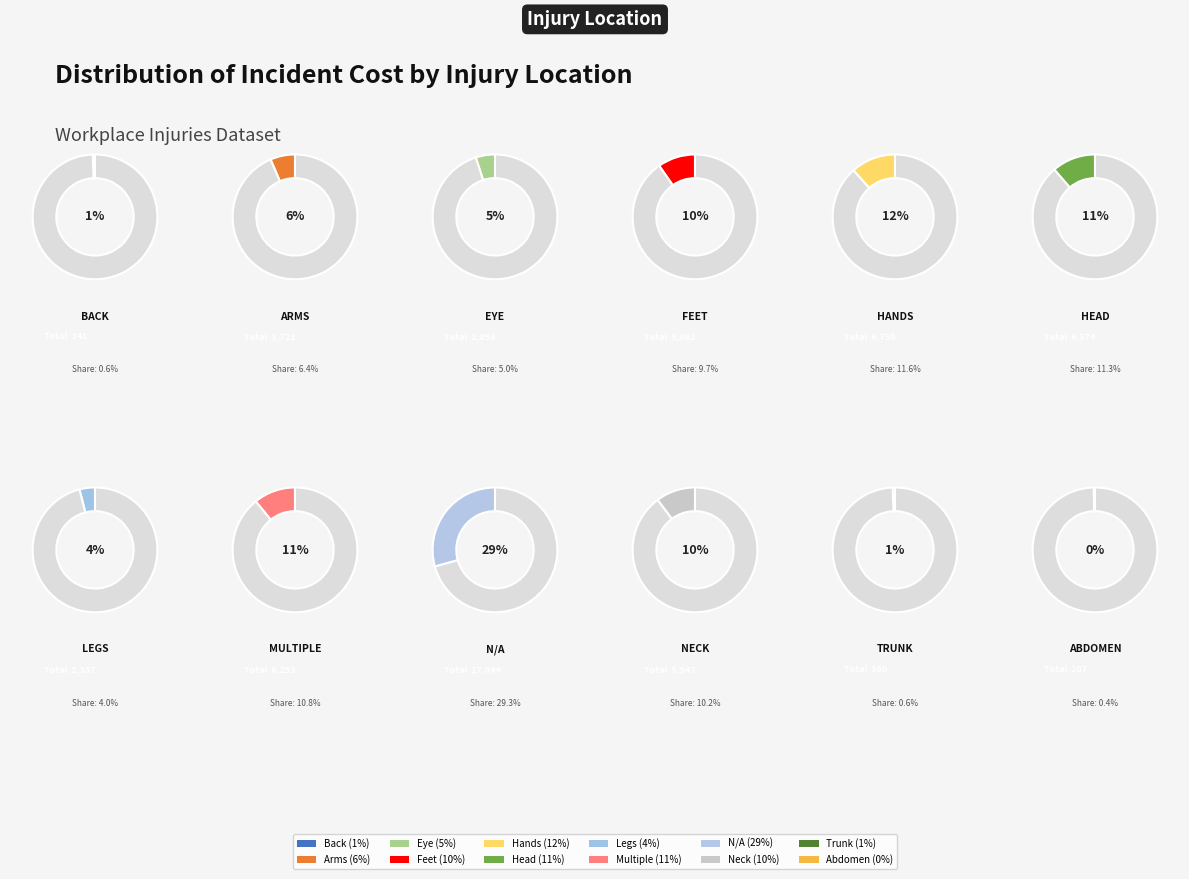

True or false: Trunk accounts for 13% of the total.

False